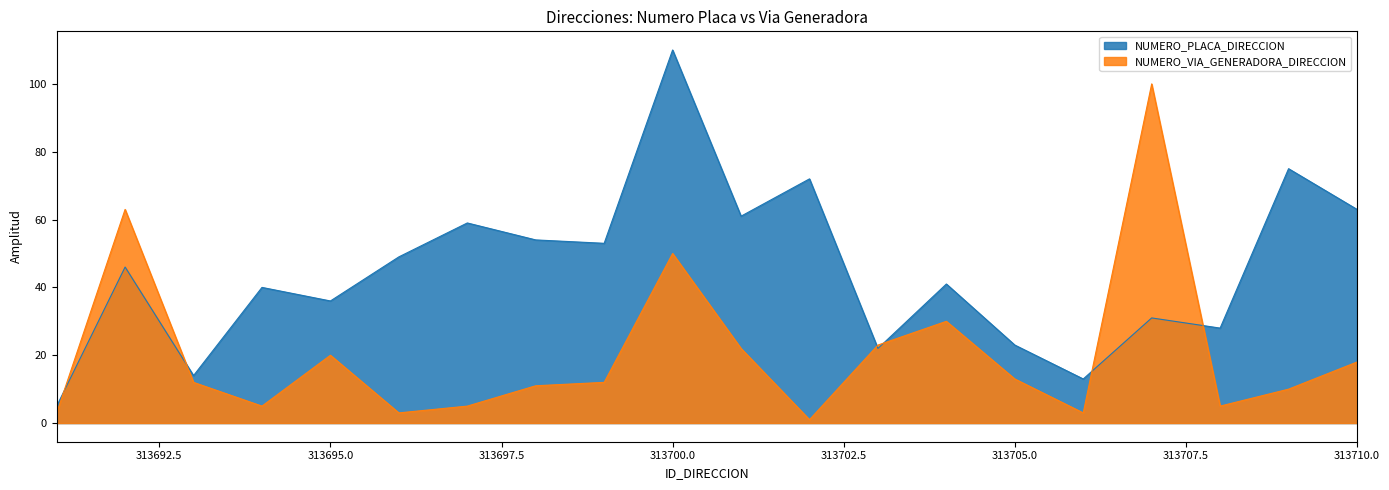

True or false: NUMERO_VIA_GENERADORA_DIRECCION has a value of 8 at 313697.

False